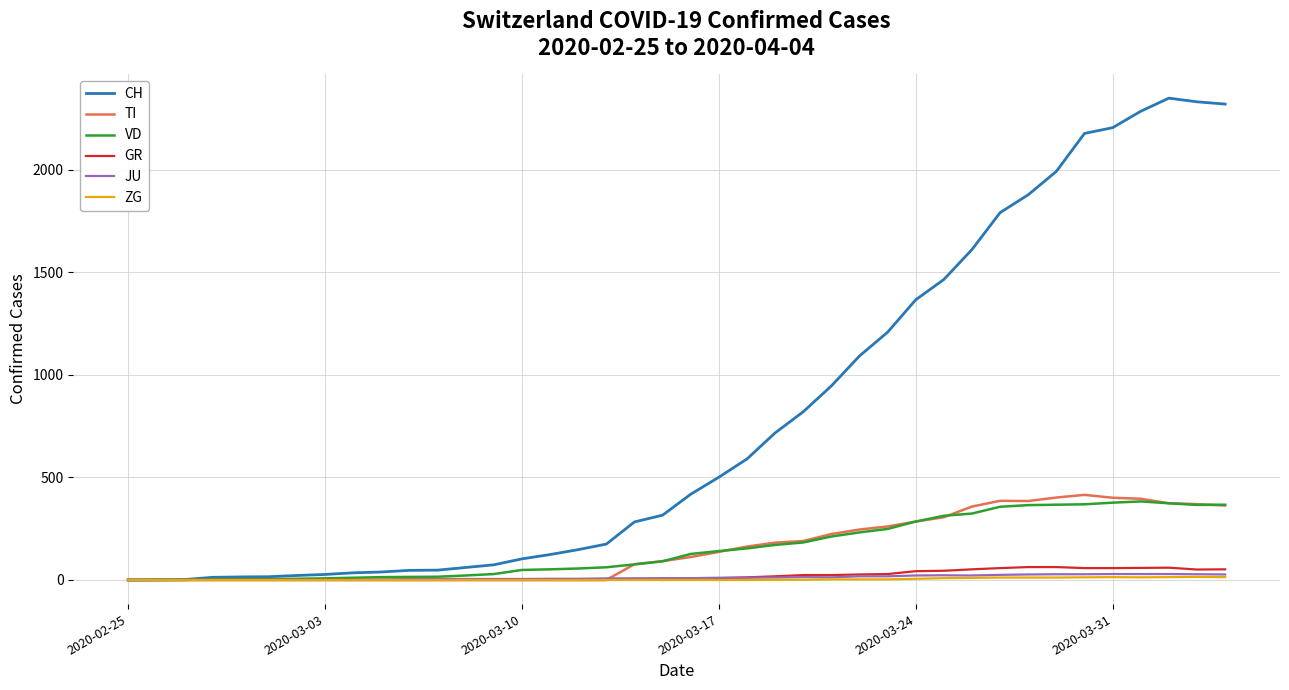

True or false: GR has more than 1 interior local peaks.

True